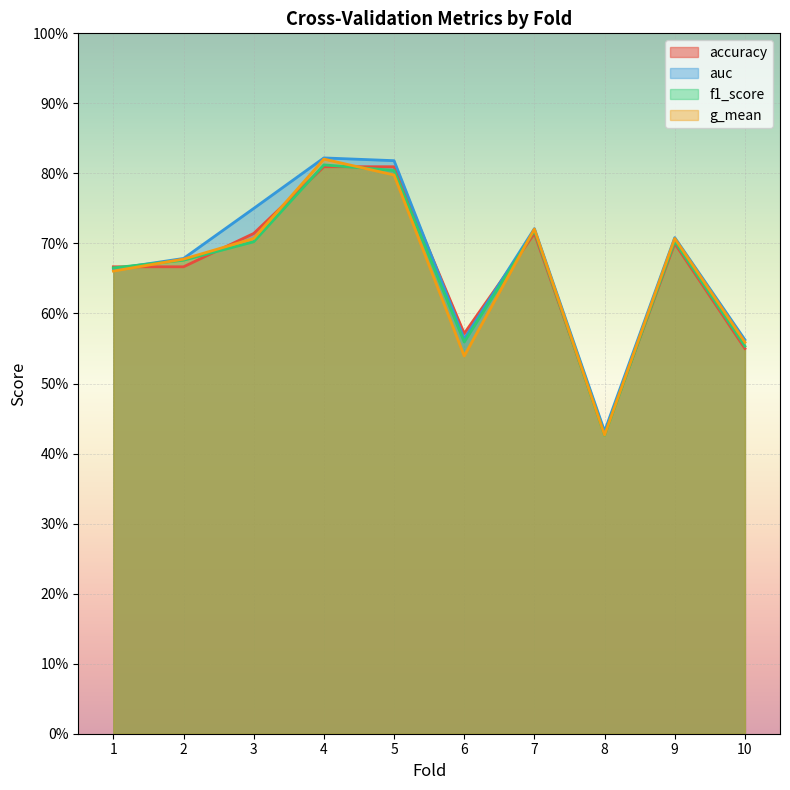

List the labels in order of f1_score value, largest first.

4, 5, 7, 9, 3, 2, 1, 6, 10, 8